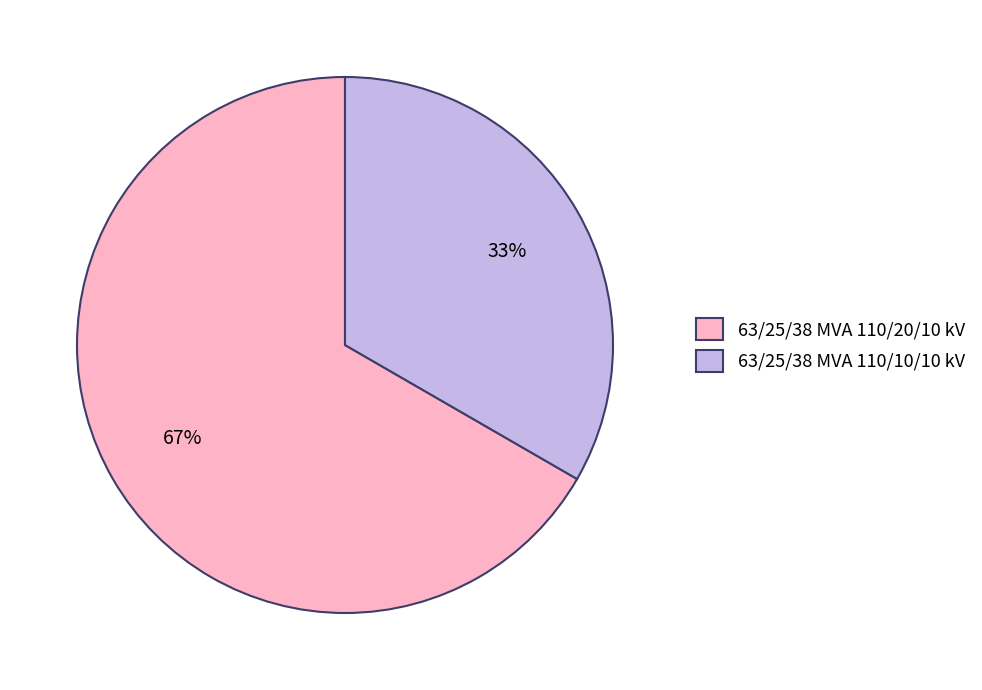

Rank the categories by value from lowest to highest.

63/25/38 MVA 110/10/10 kV, 63/25/38 MVA 110/20/10 kV